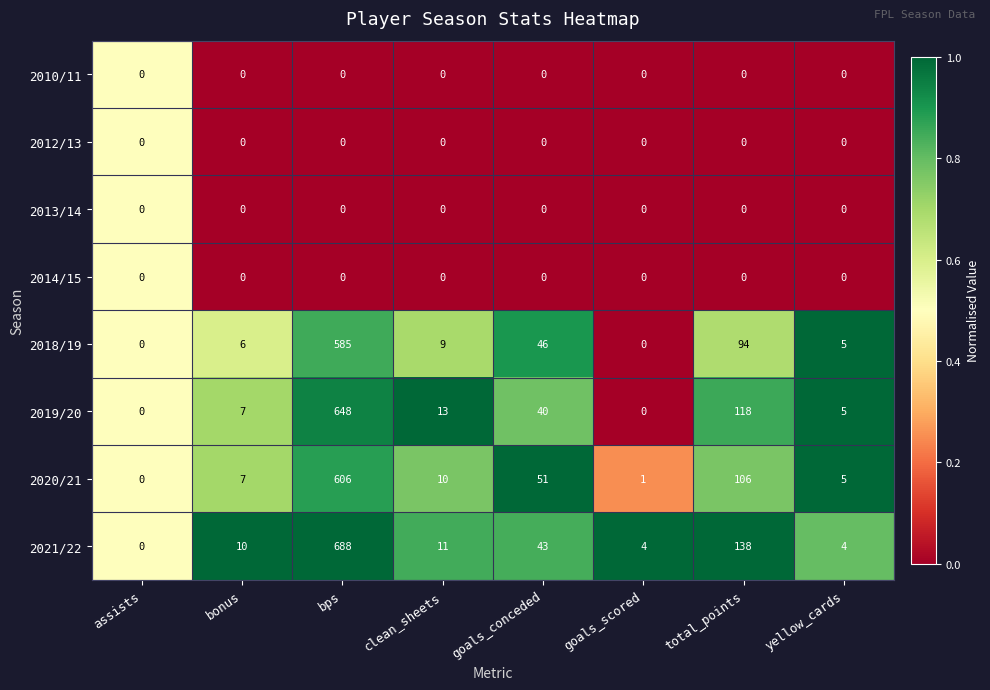

The value of 2019/20 at goals_conceded is 62. True or false?

False